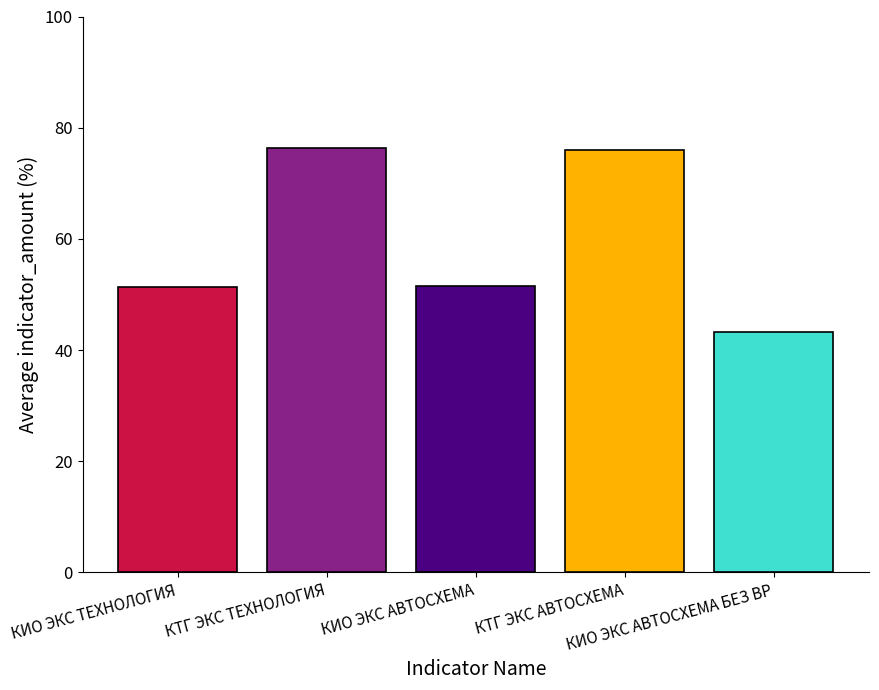

What is the maximum value shown in the chart?

76.3